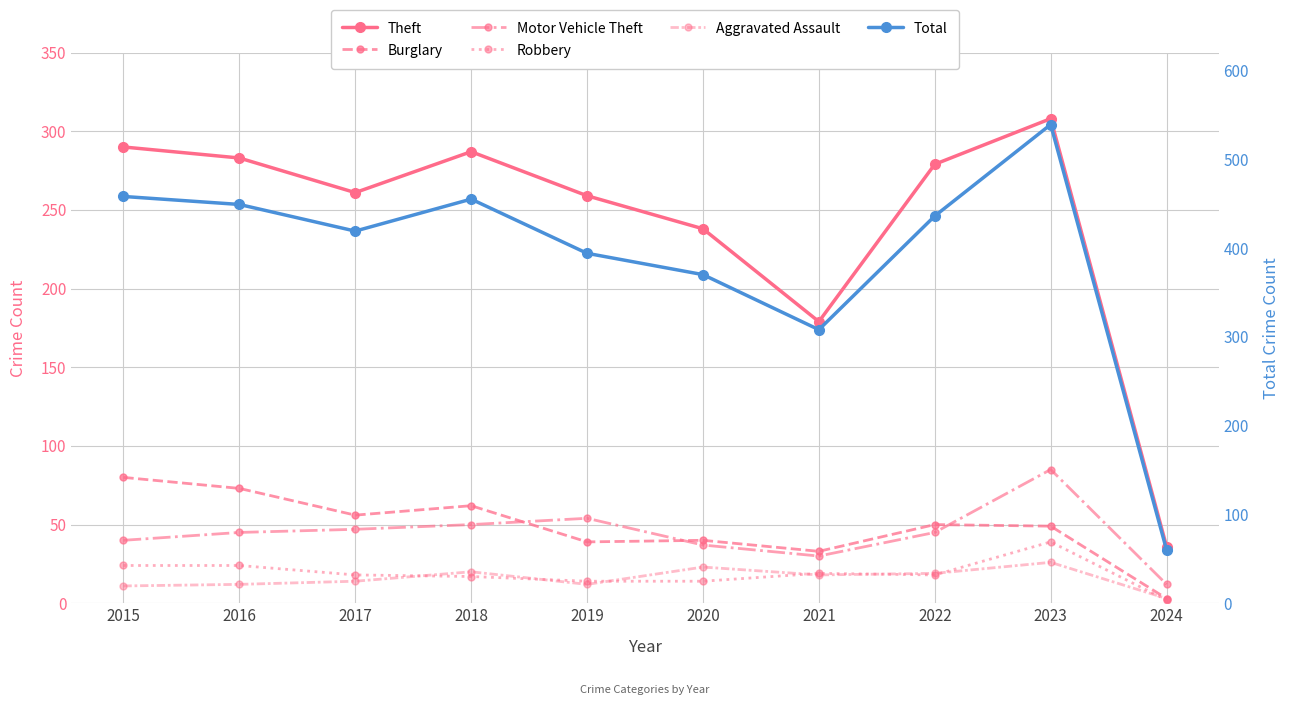

Rank the series by their maximum value, from highest to lowest.

Total, Theft, Motor Vehicle Theft, Burglary, Robbery, Aggravated Assault